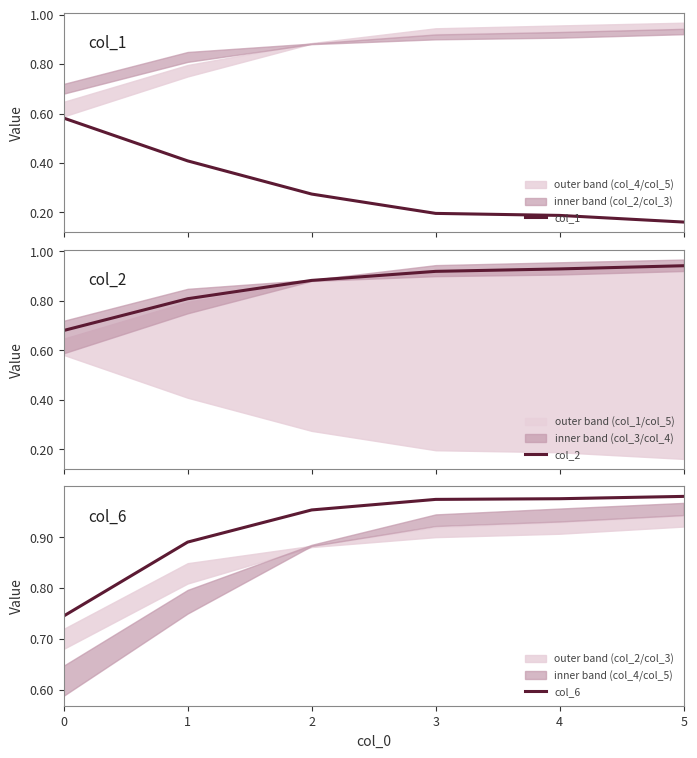

True or false: col_1 and col_6 intersect in this chart.

False